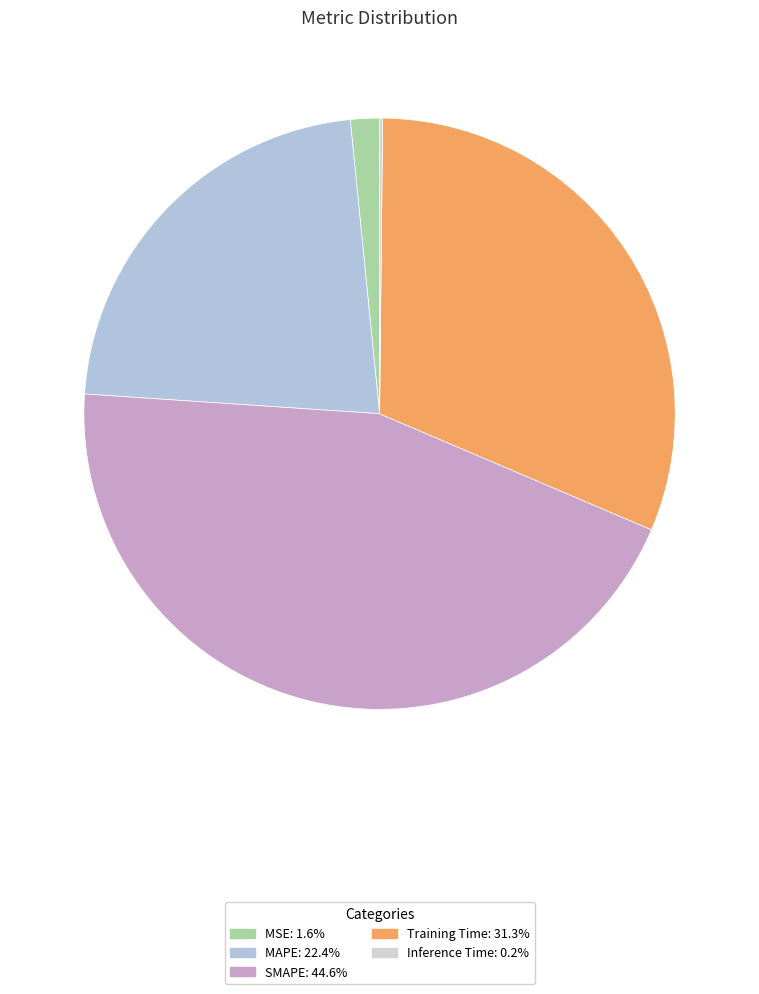

Is there any slice that represents more than half of the pie?

No